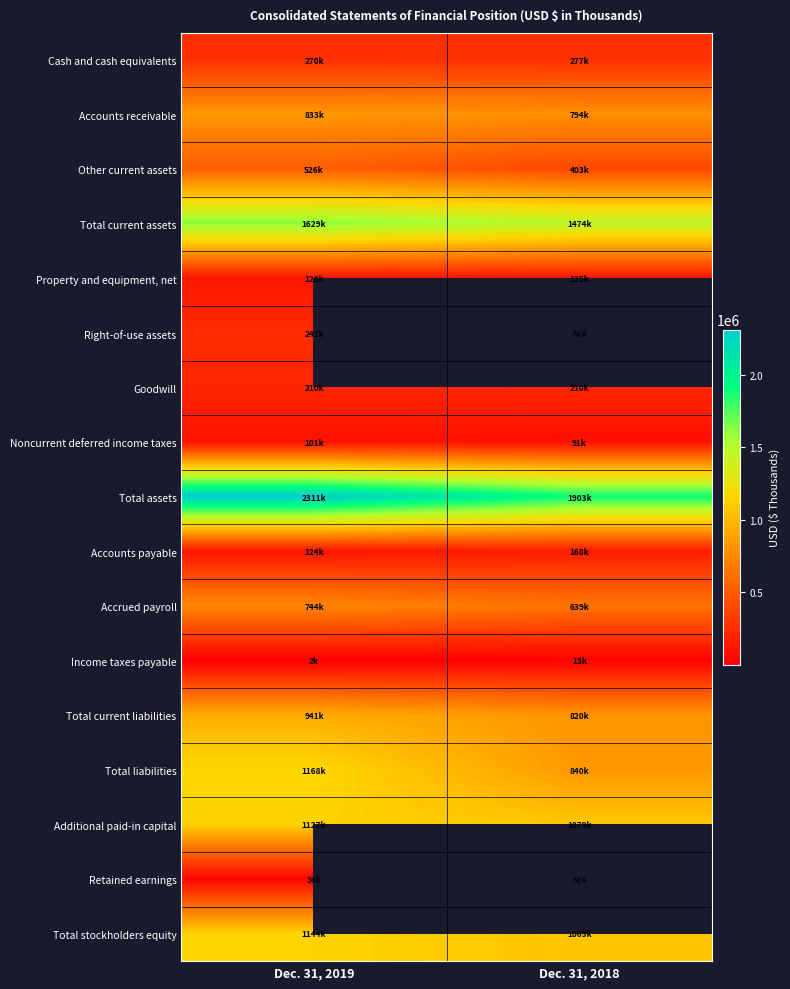

What is the difference between the Total liabilities values at Dec. 31, 2018 and Dec. 31, 2019?

327826.0